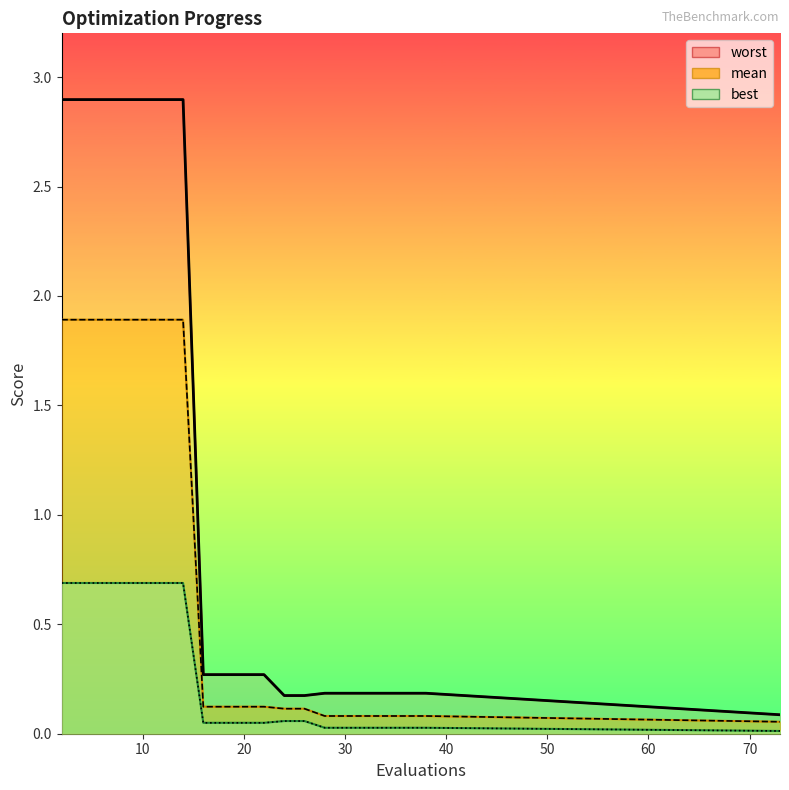

What is the difference between the maximum and minimum values in the worst (black) series?

2.8